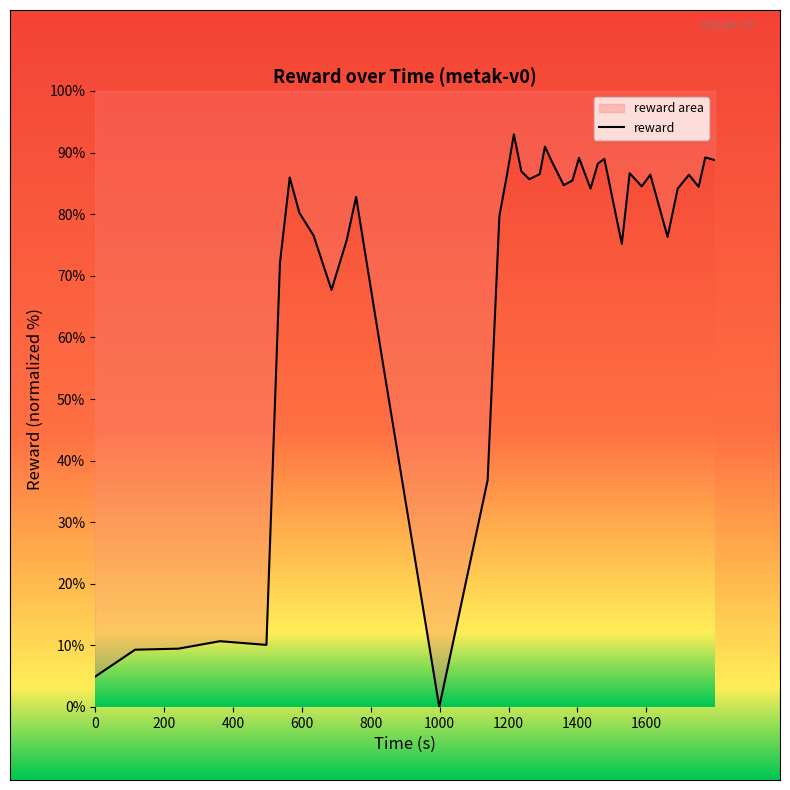

What is the maximum value shown in the chart?

93.0